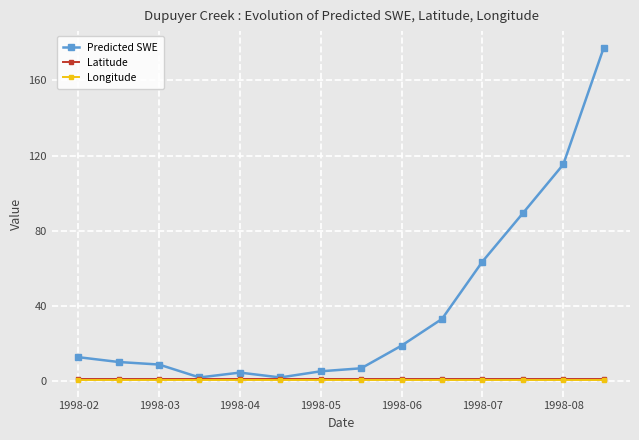

What are all the series names shown in the legend?

Predicted SWE, Latitude, Longitude